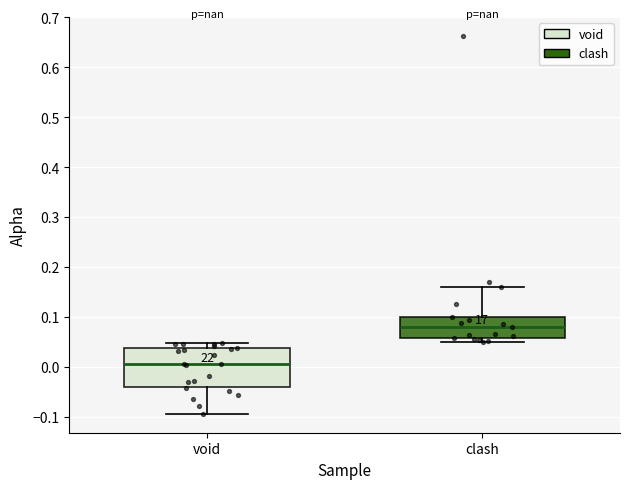

Reading left to right, read every box against the y-axis: the position of its median line, the range the box covers, and the ends of its whiskers. The values are not printed on the chart, so give them approximately, as read against the axis.

void: median 0.01, box -0.04 to 0.04, whiskers -0.09 to 0.05
clash: median 0.08, box 0.06 to 0.10, whiskers 0.05 to 0.16